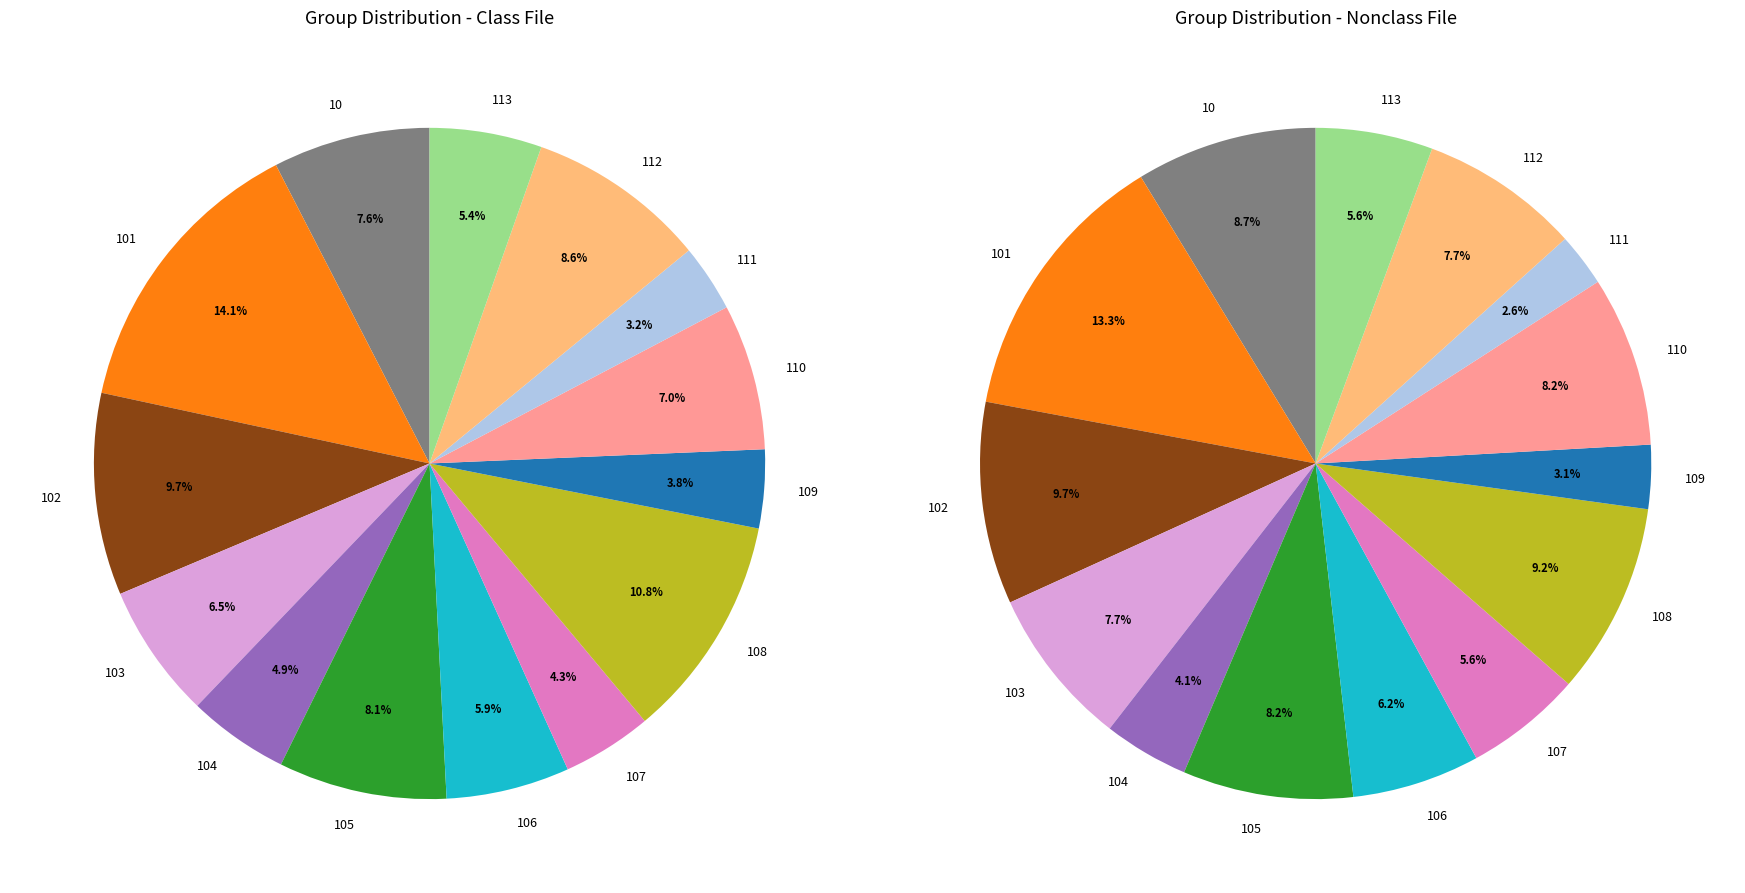

How many slices are in this pie chart?

14